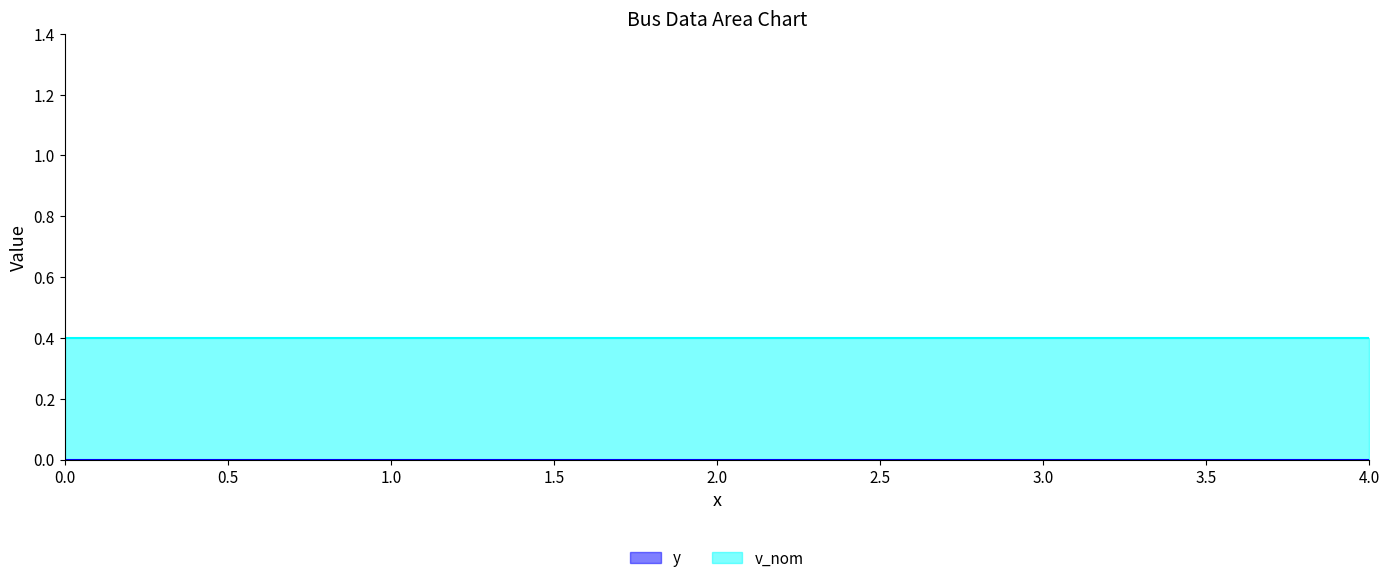

How many lines are shown in the chart?

2